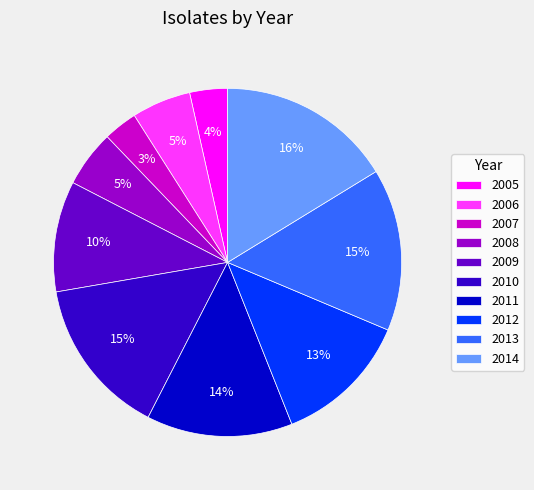

To the nearest percent, what is the combined percentage of 2013 and 2010?

30%